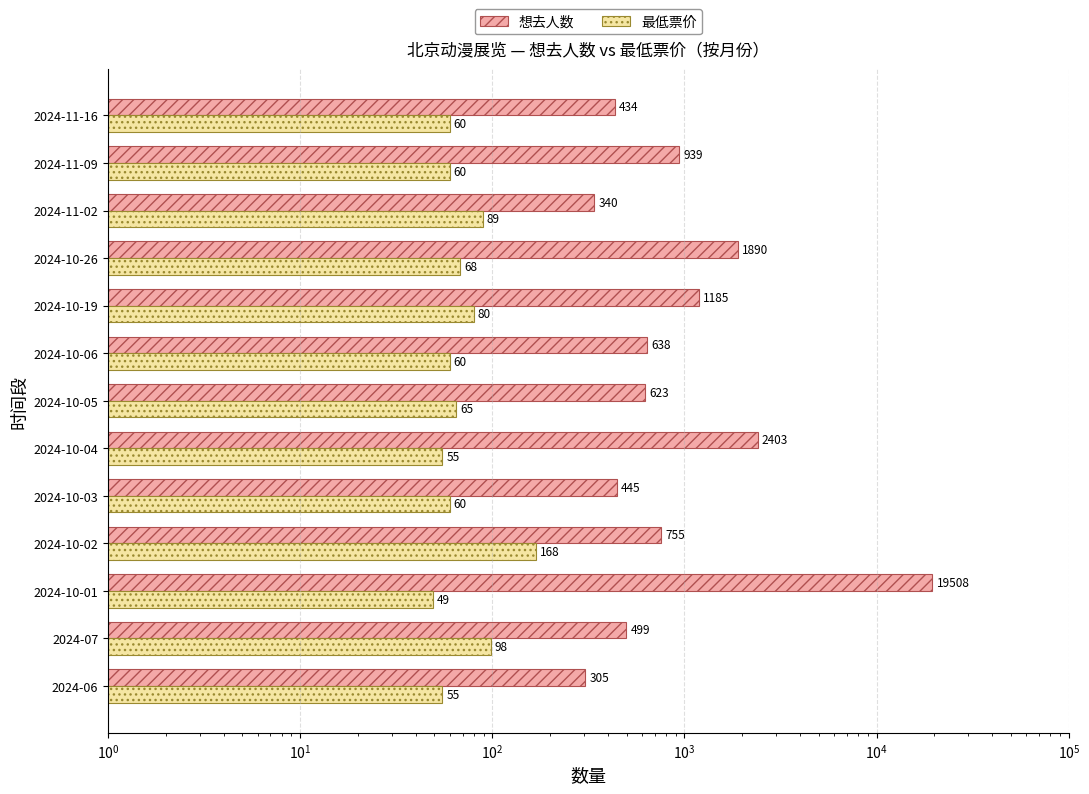

How many values in the 最低票价 series exceed 60?

6